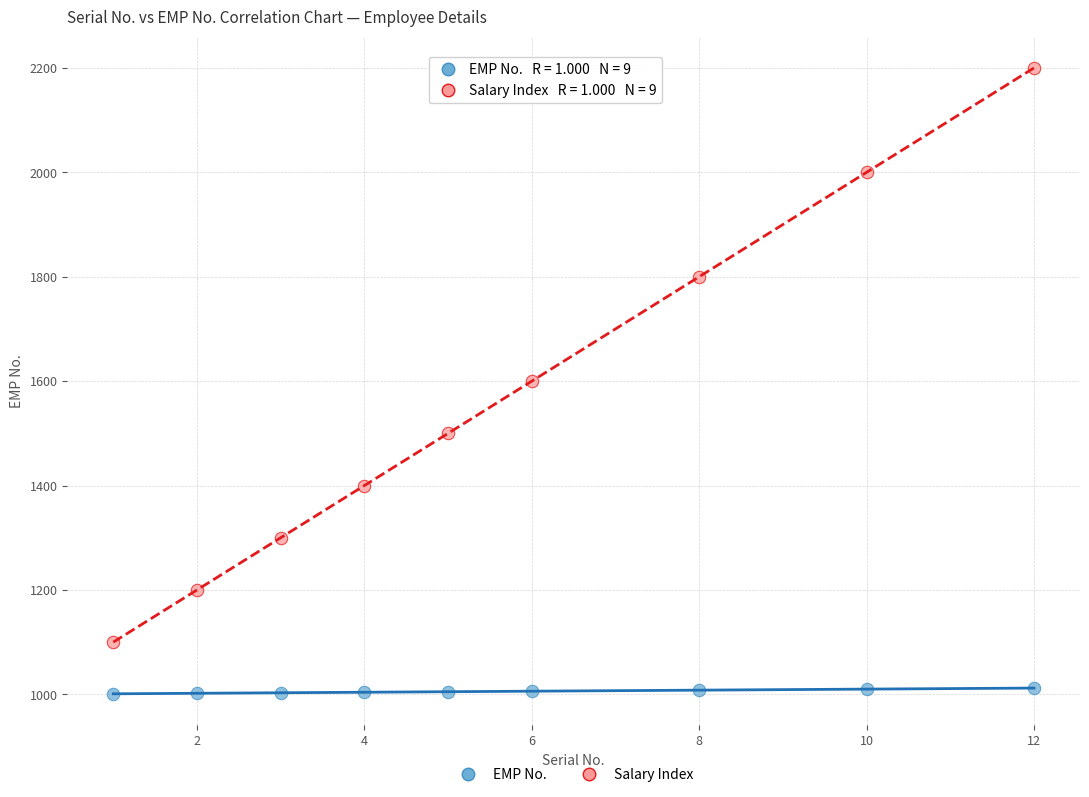

Which series reaches the maximum Y coordinate?

Salary Index